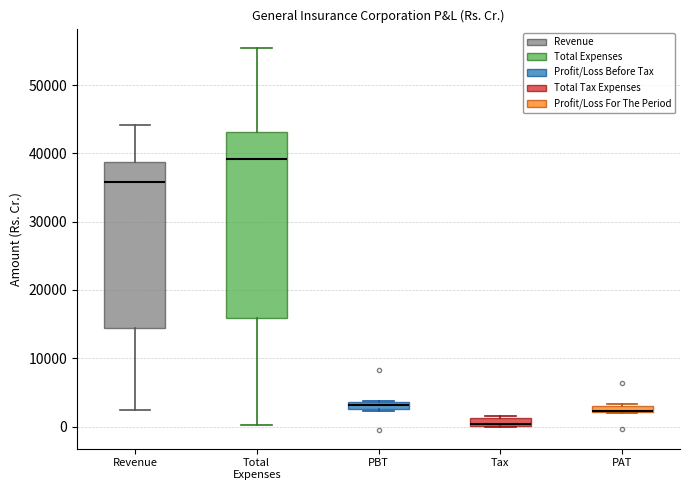

Where is the lower edge of the box for PAT on the y-axis? The values are not printed on the chart, so give them approximately, as read against the axis.

2000